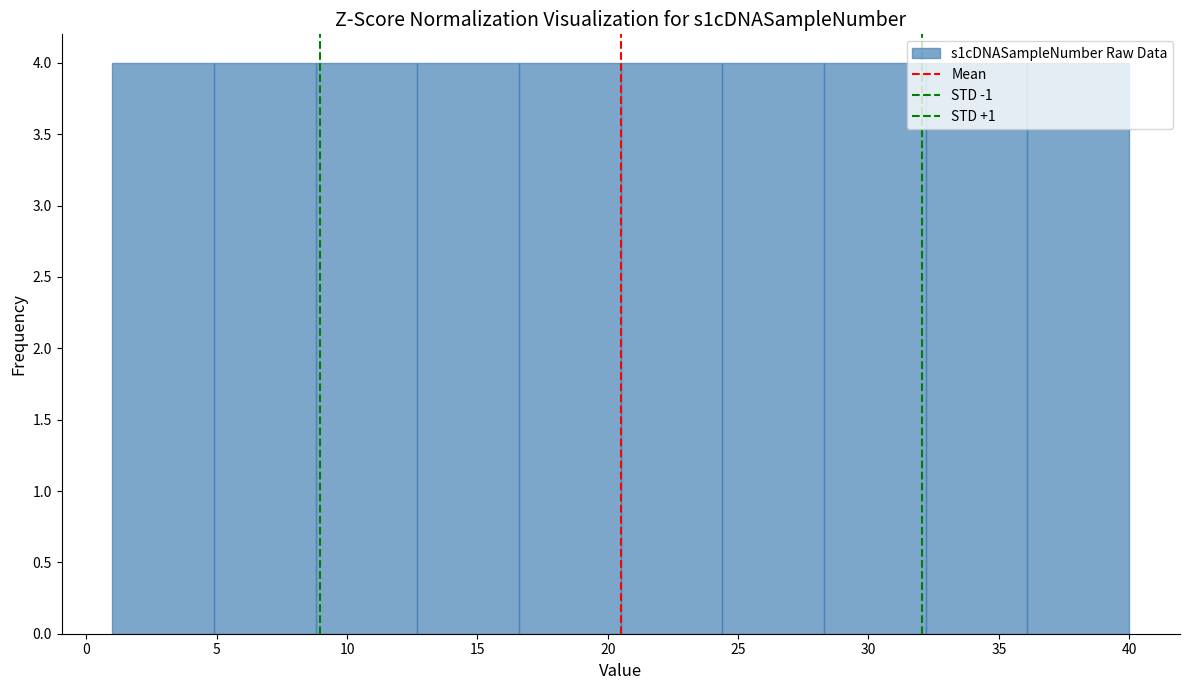

How tall is the bar that spans 32.2 to 36.1 on the x-axis? Neither the bar edges nor the heights are printed on the chart, so give them approximately, as read against the axes.

4